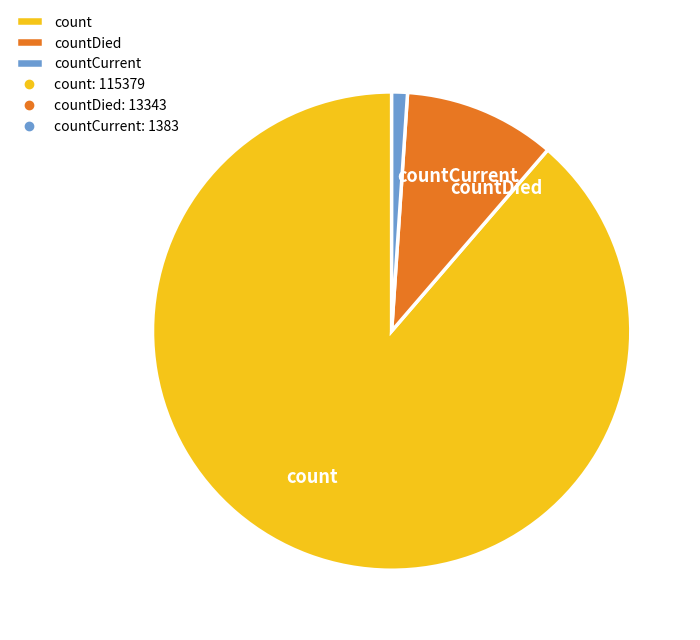

Combined, do count and countCurrent account for over 50%?

Yes